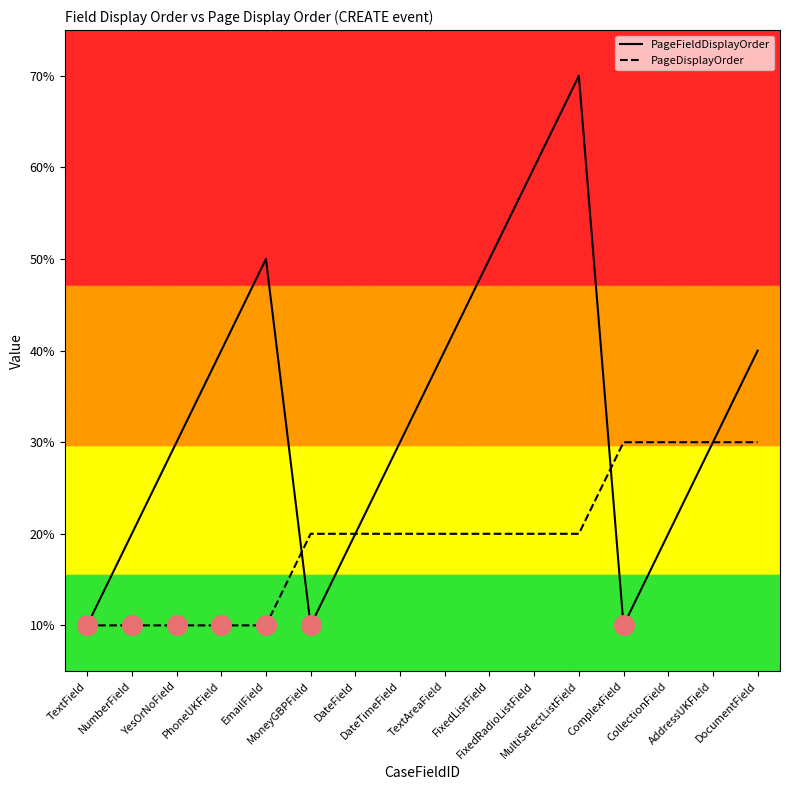

Is the value of PageDisplayOrder at FixedListField greater than the value of PageFieldDisplayOrder at PhoneUKField?

No